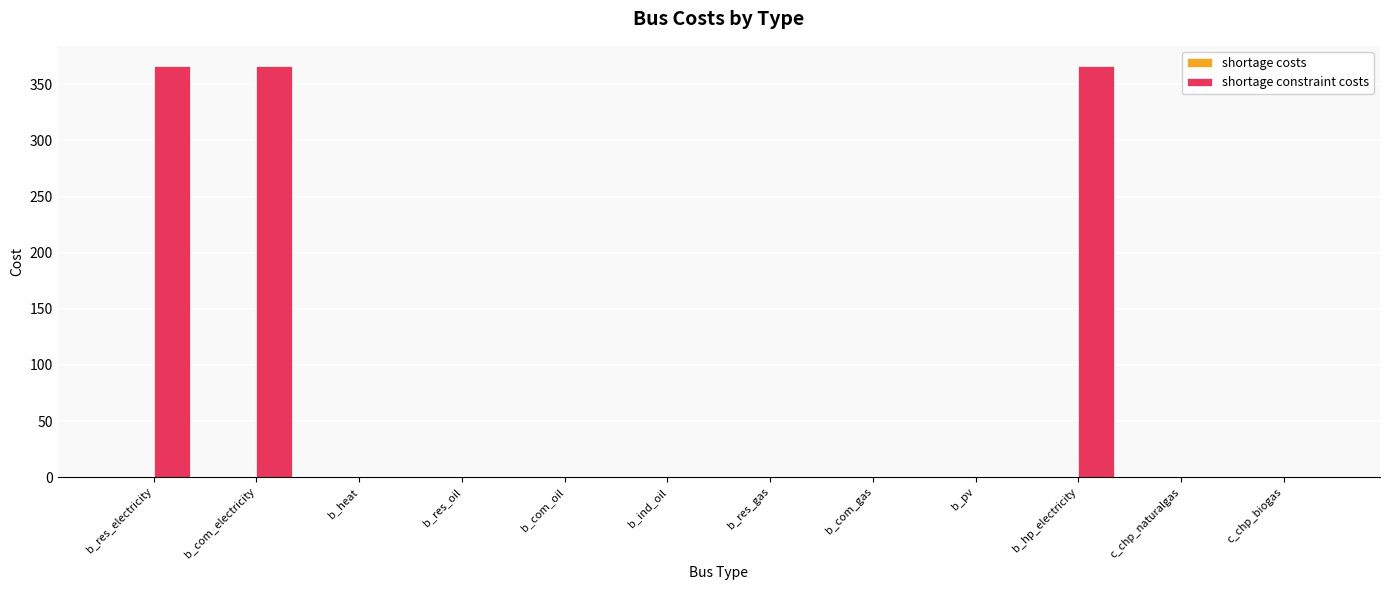

What is the greatest value displayed?

366.0